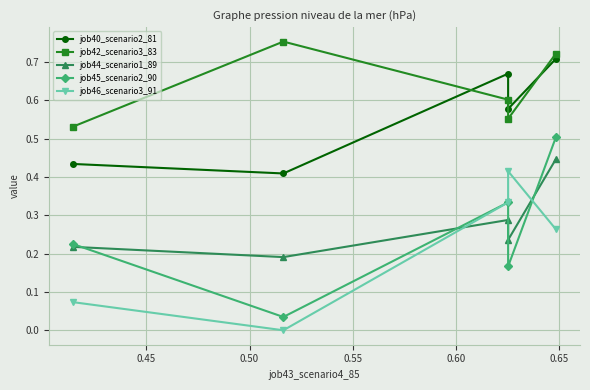

What is the value of the job40_scenario2_81 point at the 2nd from the left?

0.4